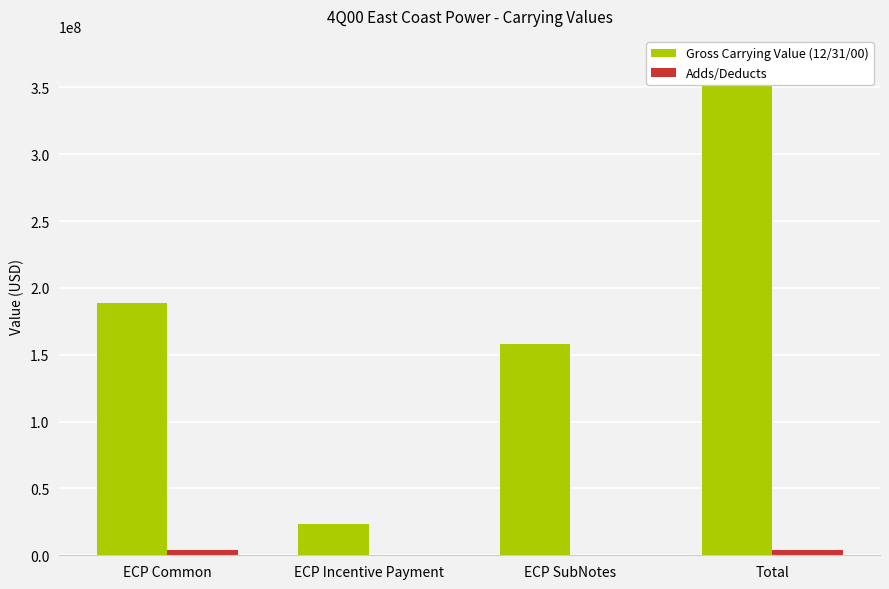

Reading left to right, transcribe all the data shown in this chart.

Gross Carrying Value (12/31/00): ECP Common=188583000	ECP Incentive Payment=23516000	ECP SubNotes=157900000	Total=369999000
Adds/Deducts: ECP Common=4151000	ECP Incentive Payment=0	ECP SubNotes=0	Total=4151000